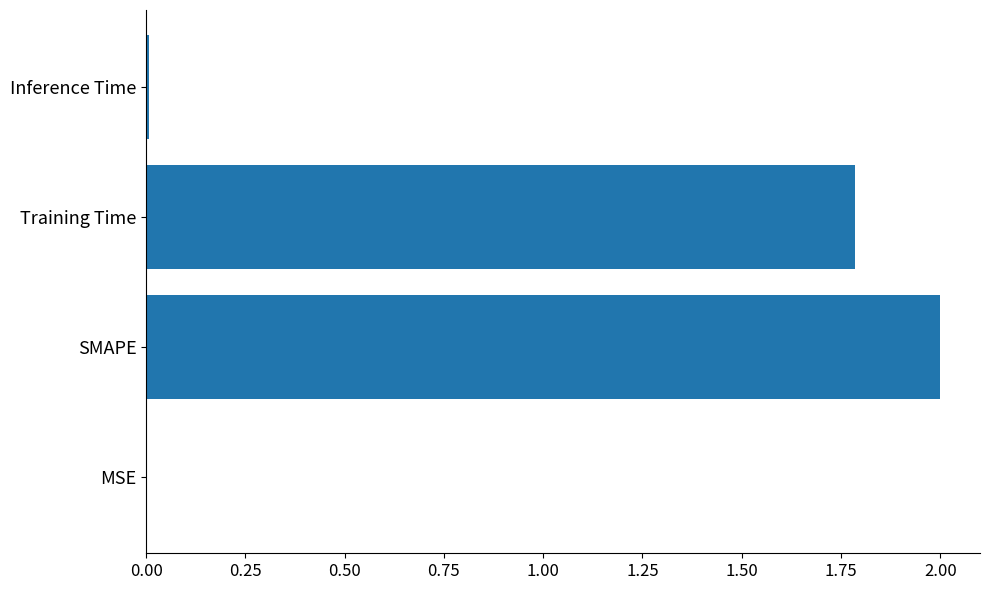

What is the sum of the values at Training Time and SMAPE?

3.8